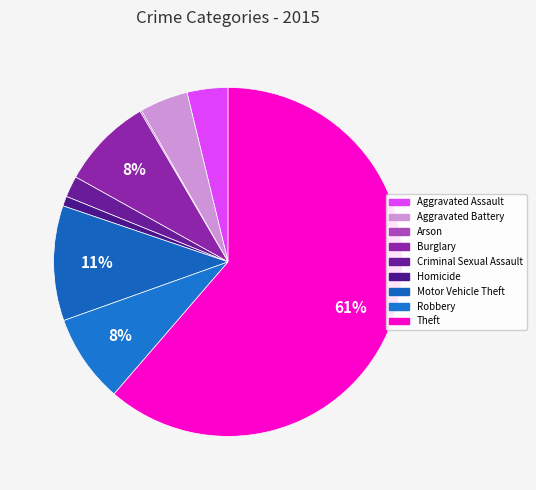

To the nearest percent, what is the average slice percentage?

11%